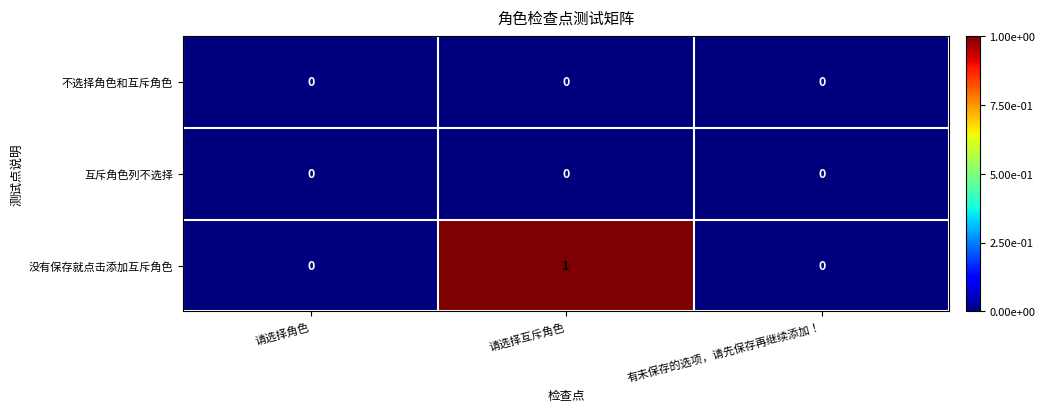

Reading left to right, extract all data points from this chart.

不选择角色和互斥角色: 0	0	0
互斥角色列不选择: 0	0	0
没有保存就点击添加互斥角色: 0	1	0